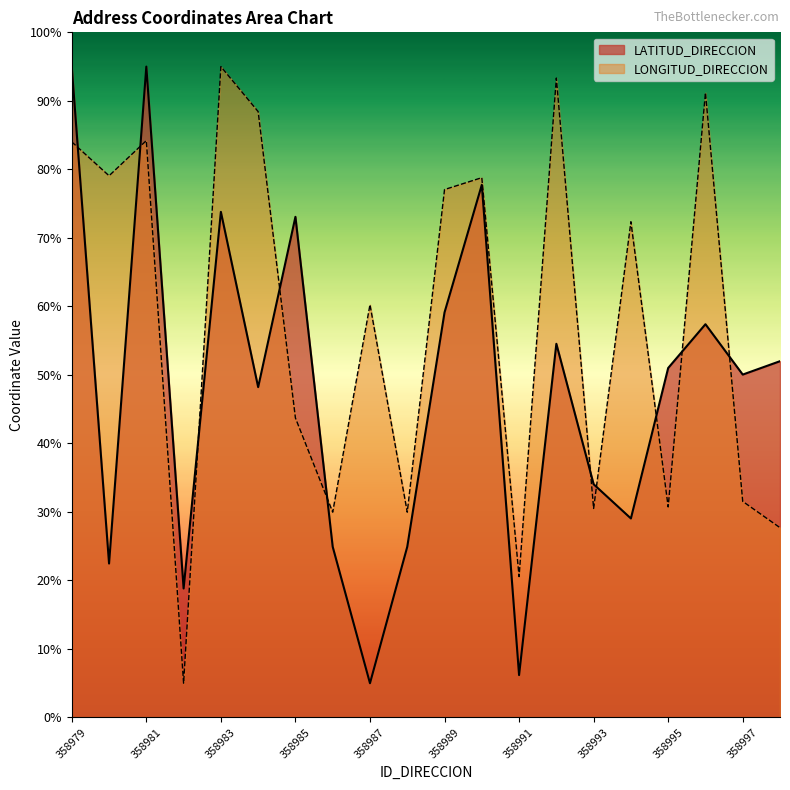

Which series has the widest spread of values?

LATITUD_DIRECCION